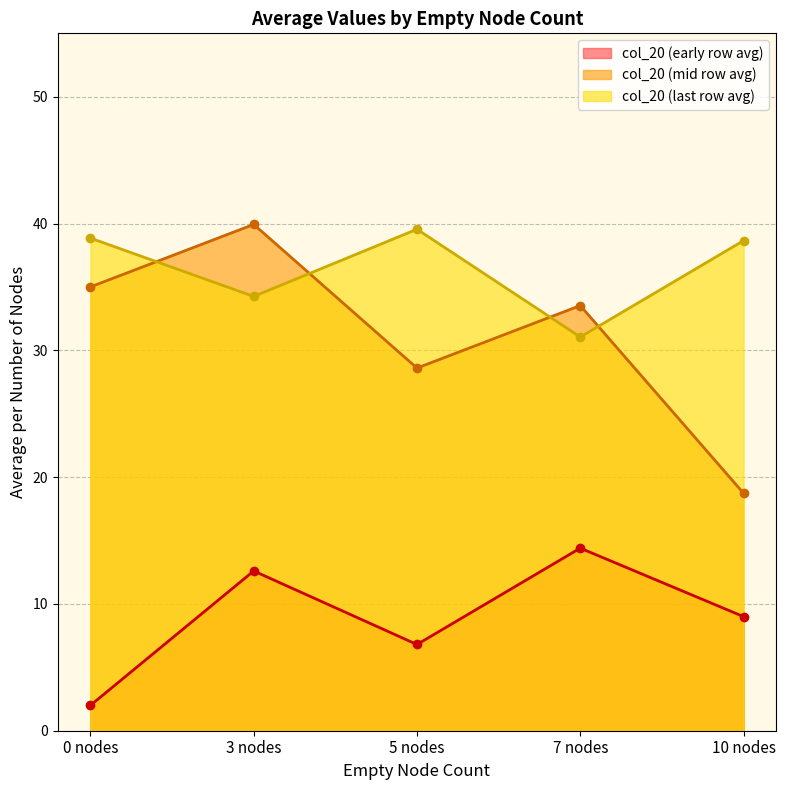

At which category does the chart reach its peak across all series?

3 nodes